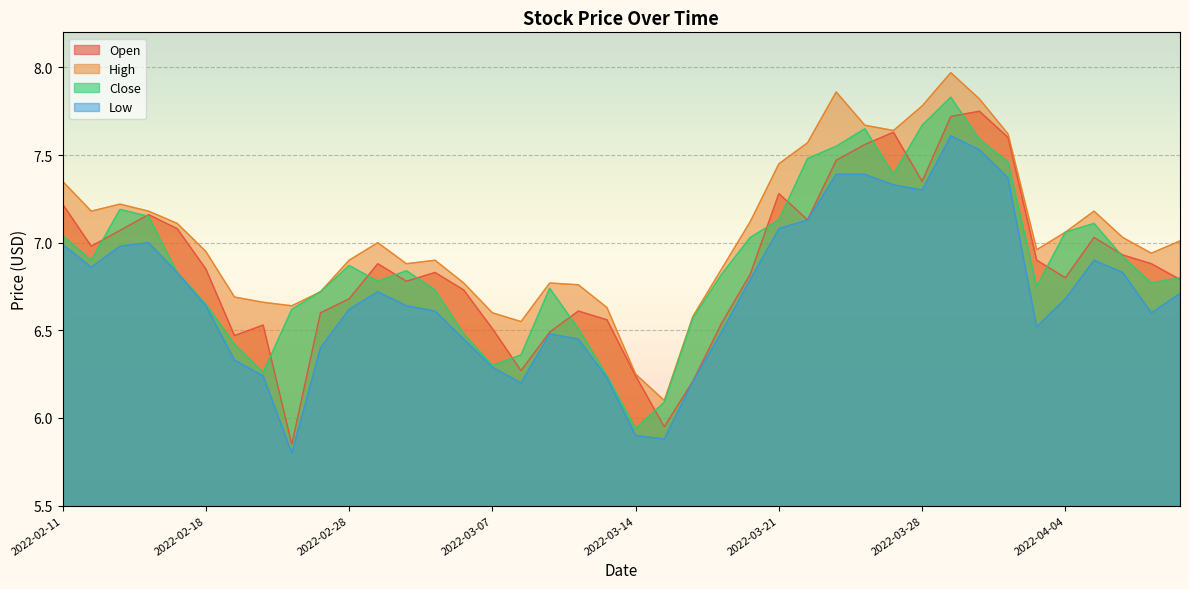

At which label does Open reach its minimum?

2022-02-24